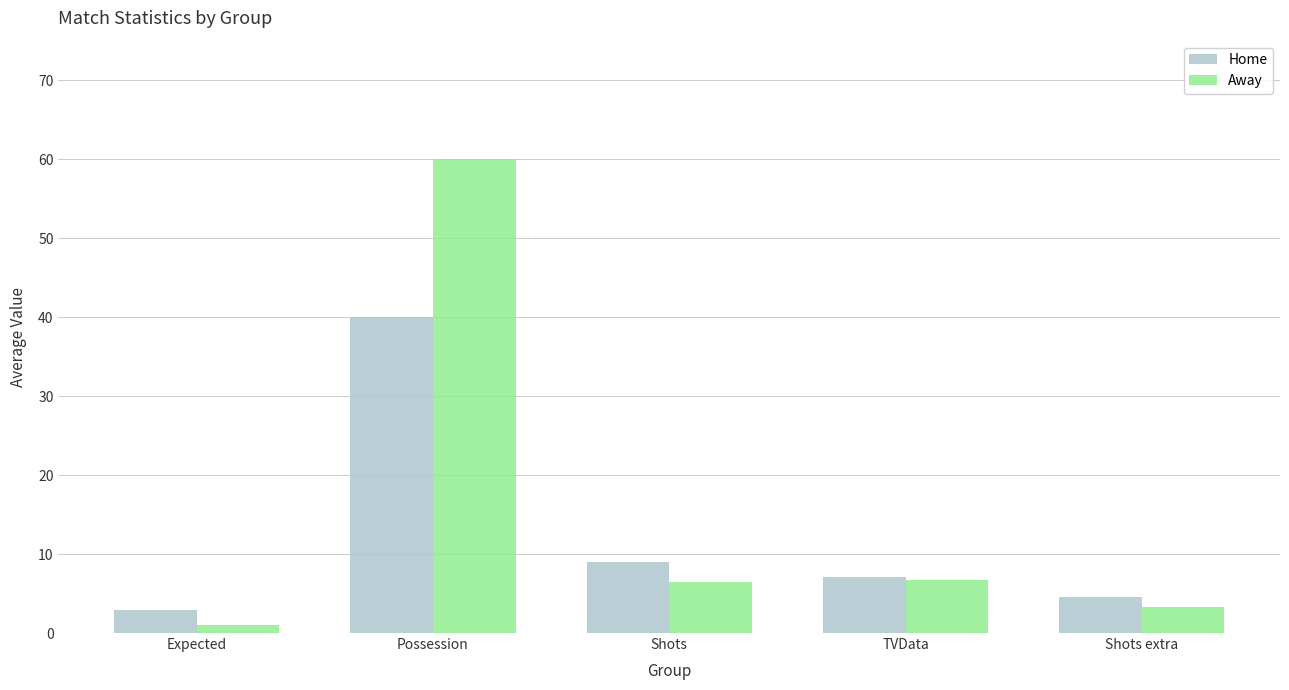

What is the label of the 1st bar from the left?

Expected